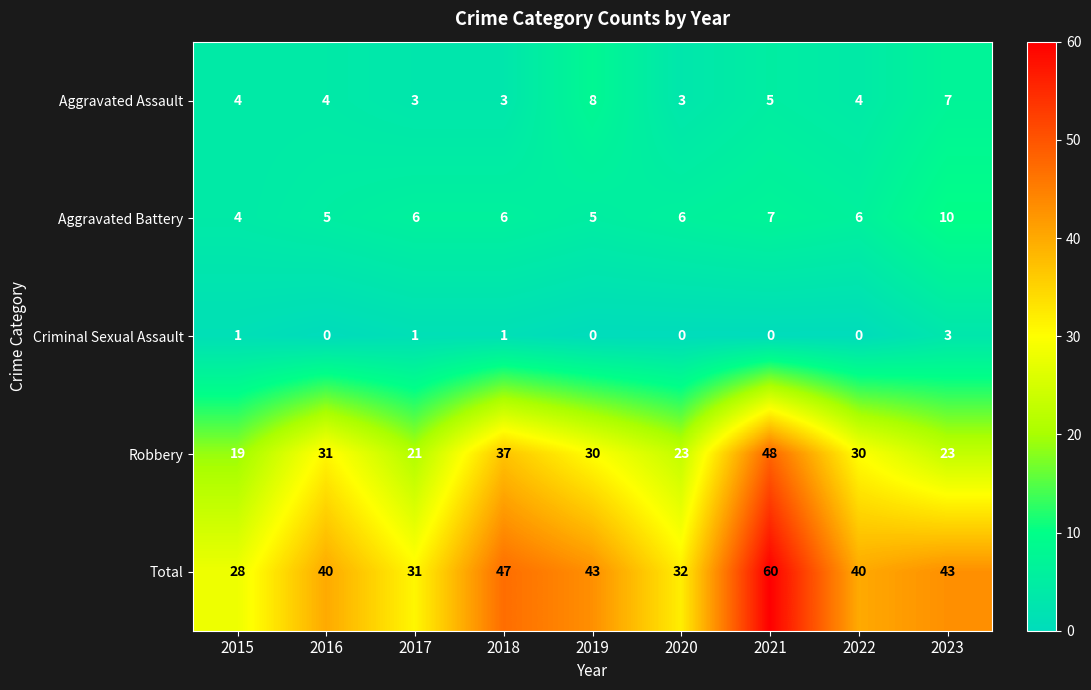

The value of Criminal Sexual Assault at 2022 is -2. True or false?

False